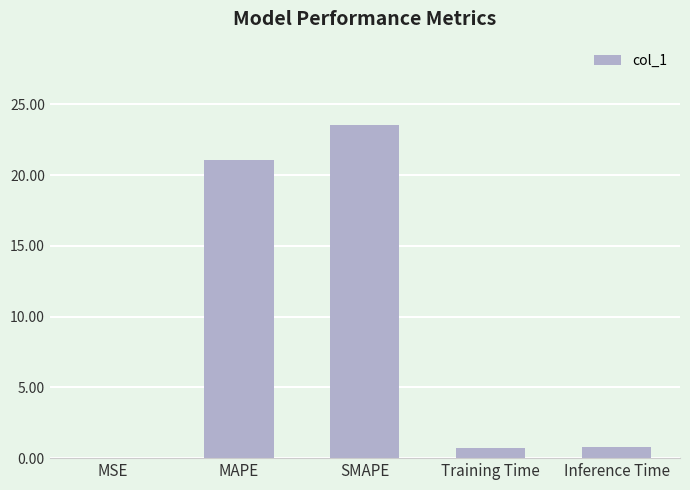

What is the greatest value displayed?

23.5